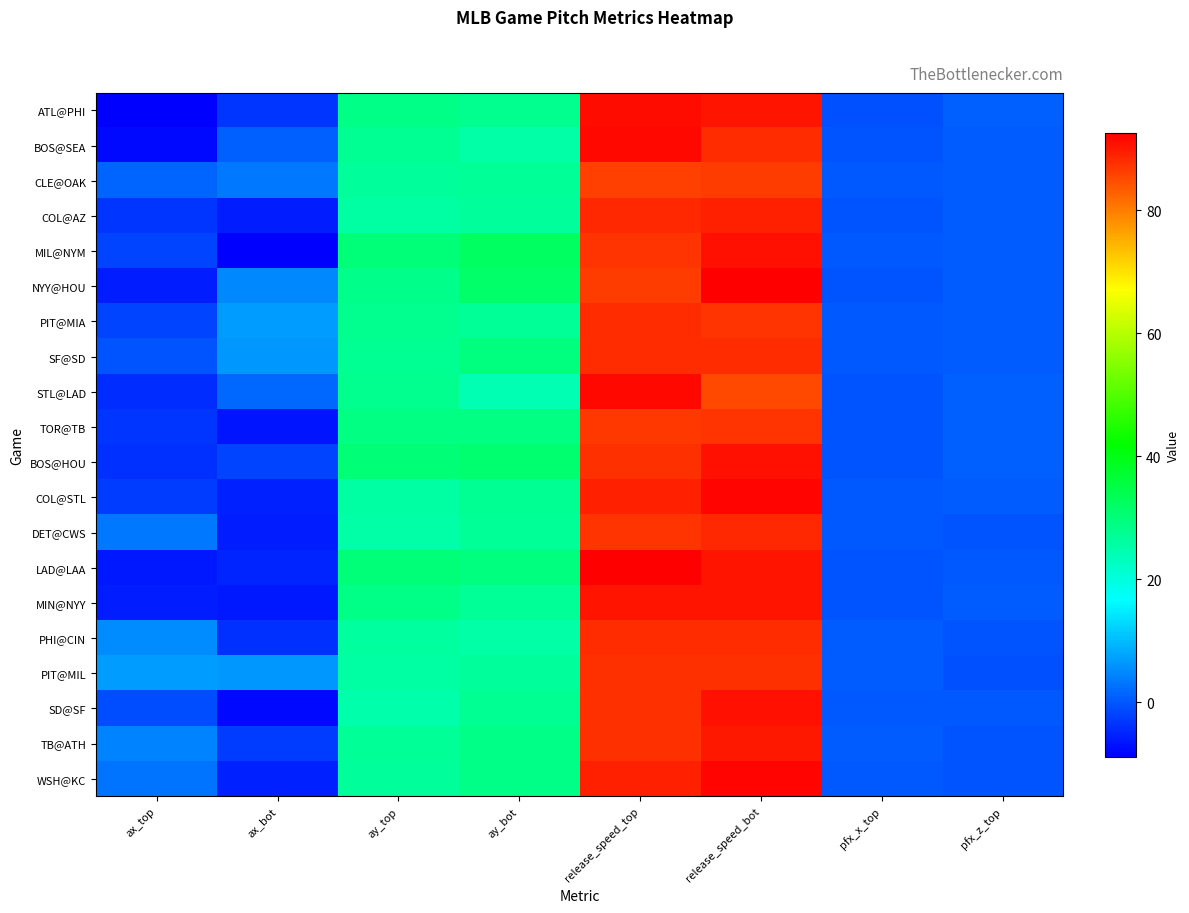

Reading left to right, transcribe all the data shown in this chart.

ATL@PHI: ax_top=-8.9	ax_bot=-3.5	ay_top=28.5	ay_bot=28.0	release_speed_top=91.4	release_speed_bot=90.6	pfx_x_top=-0.7	pfx_z_top=0.9
BOS@SEA: ax_top=-7.8	ax_bot=0.7	ay_top=27.4	ay_bot=25.5	release_speed_top=91.5	release_speed_bot=88.2	pfx_x_top=-0.5	pfx_z_top=0.5
CLE@OAK: ax_top=1.2	ax_bot=3.2	ay_top=26.4	ay_bot=27.0	release_speed_top=86.0	release_speed_bot=86.4	pfx_x_top=0.2	pfx_z_top=0.4
COL@AZ: ax_top=-3.6	ax_bot=-5.9	ay_top=25.7	ay_bot=26.7	release_speed_top=88.6	release_speed_bot=89.3	pfx_x_top=-0.2	pfx_z_top=0.5
MIL@NYM: ax_top=-1.9	ax_bot=-8.5	ay_top=29.7	ay_bot=32.3	release_speed_top=87.4	release_speed_bot=91.0	pfx_x_top=-0.2	pfx_z_top=0.6
NYY@HOU: ax_top=-5.8	ax_bot=4.8	ay_top=28.1	ay_bot=31.5	release_speed_top=86.4	release_speed_bot=92.3	pfx_x_top=-0.4	pfx_z_top=0.6
PIT@MIA: ax_top=-1.8	ax_bot=6.6	ay_top=28.0	ay_bot=27.0	release_speed_top=88.1	release_speed_bot=87.2	pfx_x_top=-0.1	pfx_z_top=0.5
SF@SD: ax_top=-0.5	ax_bot=6.2	ay_top=27.4	ay_bot=29.4	release_speed_top=87.9	release_speed_bot=88.3	pfx_x_top=0.1	pfx_z_top=0.3
STL@LAD: ax_top=-4.4	ax_bot=1.8	ay_top=27.8	ay_bot=24.2	release_speed_top=91.5	release_speed_bot=85.5	pfx_x_top=-0.2	pfx_z_top=0.7
TOR@TB: ax_top=-3.6	ax_bot=-6.6	ay_top=28.9	ay_bot=28.9	release_speed_top=87.1	release_speed_bot=87.1	pfx_x_top=-0.2	pfx_z_top=0.7
BOS@HOU: ax_top=-4.0	ax_bot=-2.0	ay_top=30.2	ay_bot=31.0	release_speed_top=87.9	release_speed_bot=90.8	pfx_x_top=-0.2	pfx_z_top=0.8
COL@STL: ax_top=-2.7	ax_bot=-5.5	ay_top=25.9	ay_bot=27.4	release_speed_top=89.3	release_speed_bot=92.2	pfx_x_top=-0.1	pfx_z_top=0.3
DET@CWS: ax_top=3.1	ax_bot=-5.9	ay_top=25.6	ay_bot=26.9	release_speed_top=87.5	release_speed_bot=88.7	pfx_x_top=0.2	pfx_z_top=-0.4
LAD@LAA: ax_top=-6.5	ax_bot=-5.3	ay_top=29.8	ay_bot=29.3	release_speed_top=92.7	release_speed_bot=90.6	pfx_x_top=-0.3	pfx_z_top=0.2
MIN@NYY: ax_top=-6.1	ax_bot=-6.4	ay_top=28.8	ay_bot=26.9	release_speed_top=90.4	release_speed_bot=90.3	pfx_x_top=-0.3	pfx_z_top=0.6
PHI@CIN: ax_top=5.2	ax_bot=-3.8	ay_top=26.1	ay_bot=25.3	release_speed_top=88.0	release_speed_bot=88.0	pfx_x_top=0.3	pfx_z_top=-0.4
PIT@MIL: ax_top=6.8	ax_bot=6.3	ay_top=26.0	ay_bot=26.7	release_speed_top=87.6	release_speed_bot=87.9	pfx_x_top=0.5	pfx_z_top=-0.6
SD@SF: ax_top=-1.1	ax_bot=-7.7	ay_top=25.0	ay_bot=27.6	release_speed_top=87.9	release_speed_bot=91.0	pfx_x_top=0.0	pfx_z_top=0.1
TB@ATH: ax_top=4.3	ax_bot=-2.9	ay_top=27.2	ay_bot=28.5	release_speed_top=87.8	release_speed_bot=90.2	pfx_x_top=0.4	pfx_z_top=-0.3
WSH@KC: ax_top=2.9	ax_bot=-5.3	ay_top=26.5	ay_bot=28.4	release_speed_top=89.1	release_speed_bot=92.2	pfx_x_top=0.2	pfx_z_top=-0.2